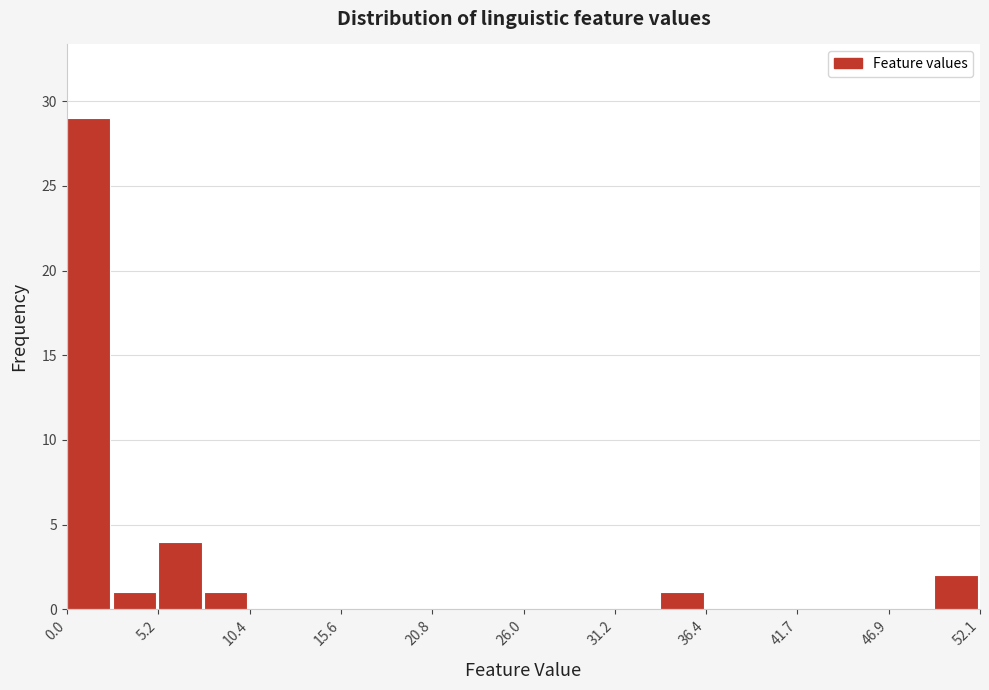

Read against the x-axis, roughly where is the centre of the tallest bar?

1